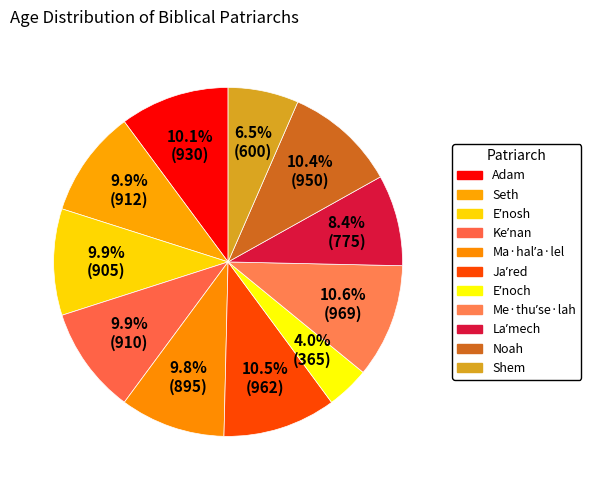

To the nearest percent, what is the difference between the Me·thuʹse·lah and Ma·halʹa·lel slice percentages?

1%